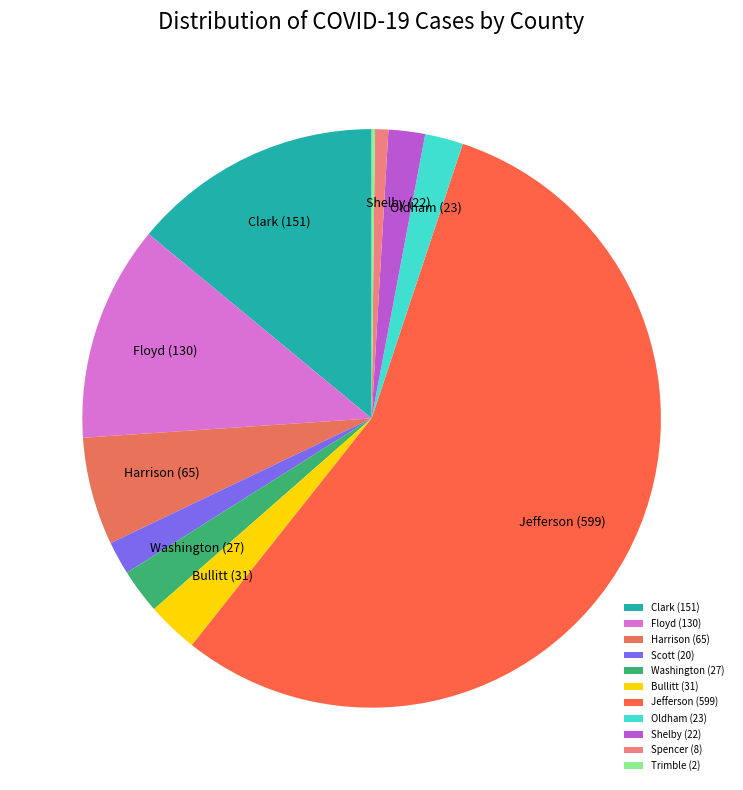

Count the number of slices in the pie.

11